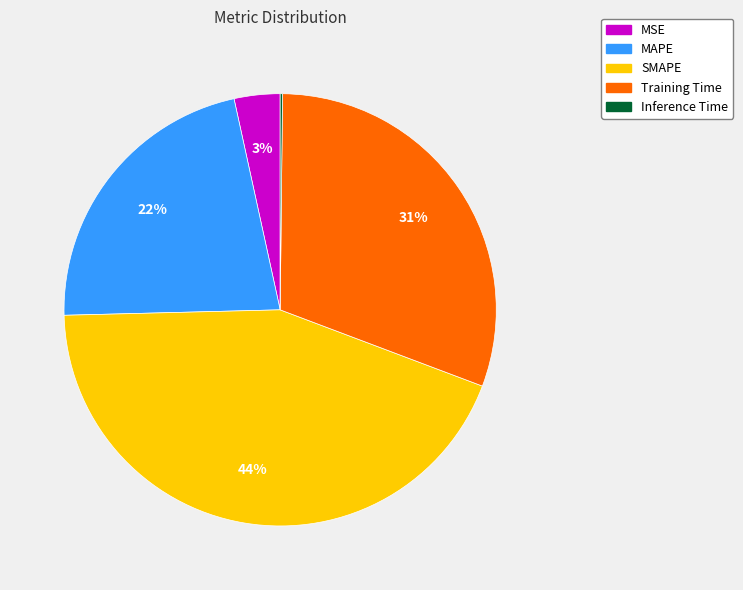

To the nearest percent, what is the combined percentage of SMAPE and MAPE?

66%